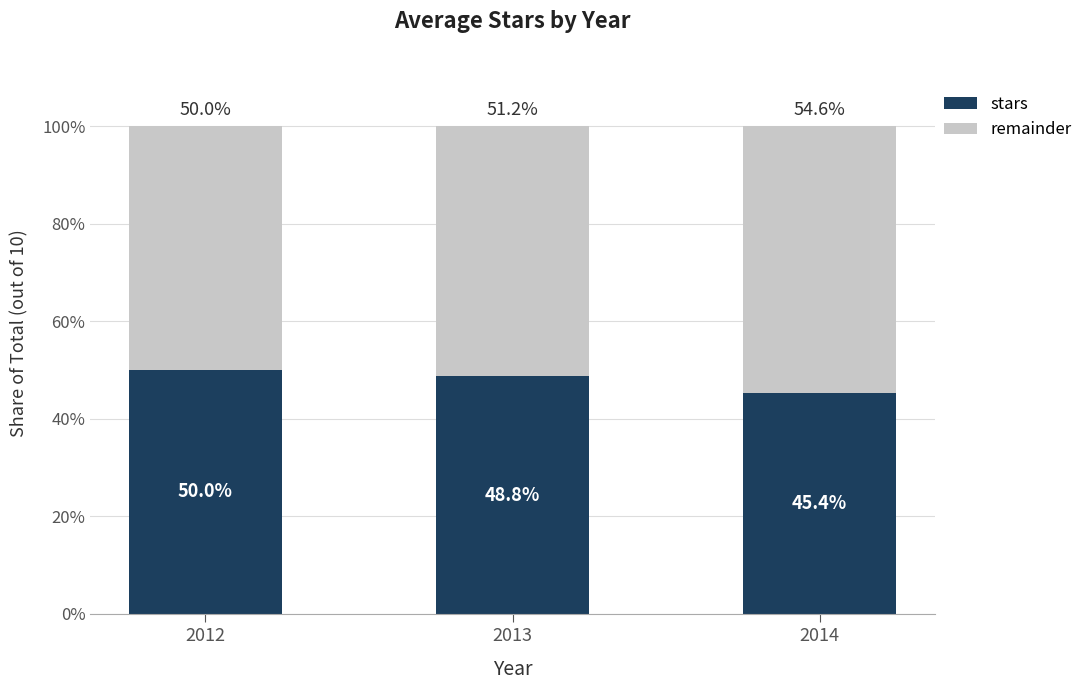

Count the number of categories in the chart.

3